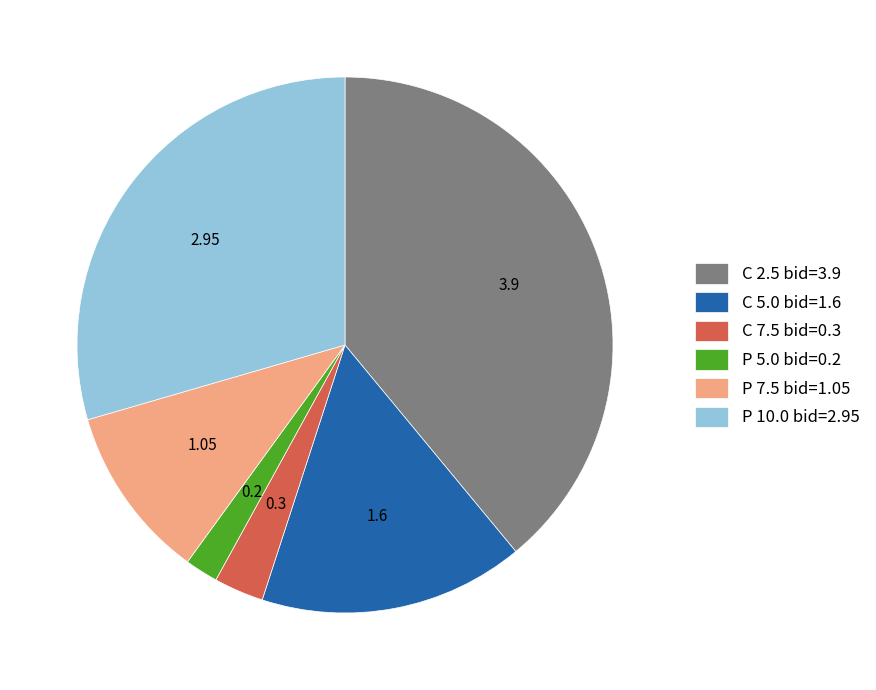

How many segments does this pie chart have?

6